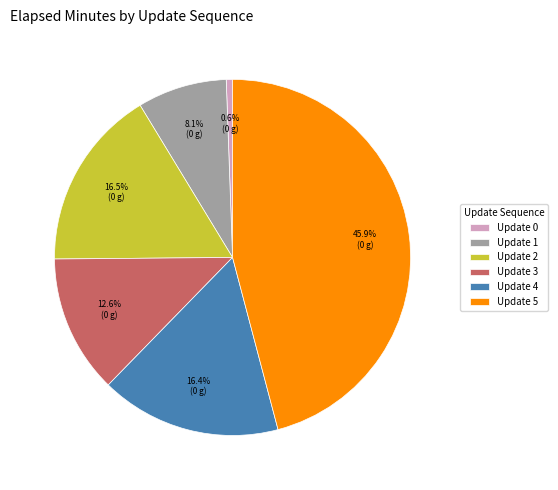

Which slice is the largest?

Update 5